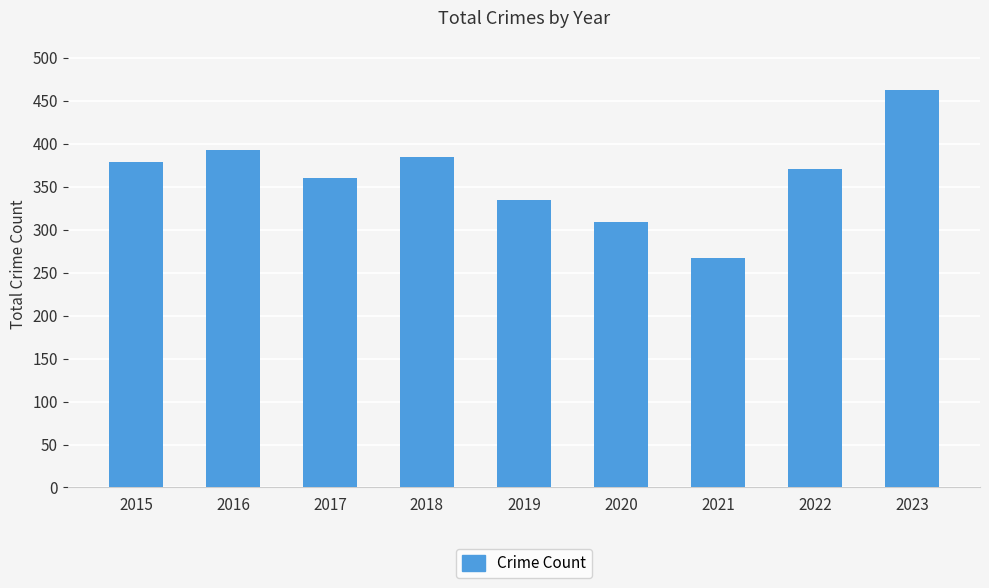

The value at 2023 is 462. True or false?

True